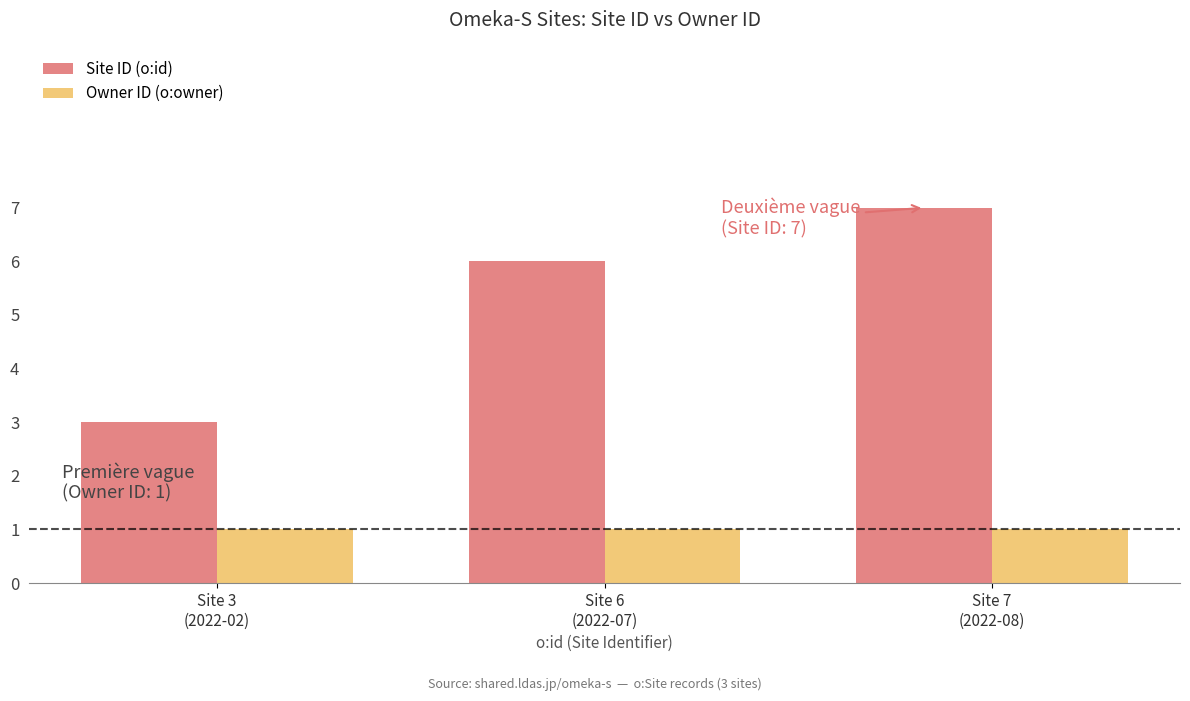

Rank the series by their maximum value, from lowest to highest.

Owner ID (o:owner), Site ID (o:id)